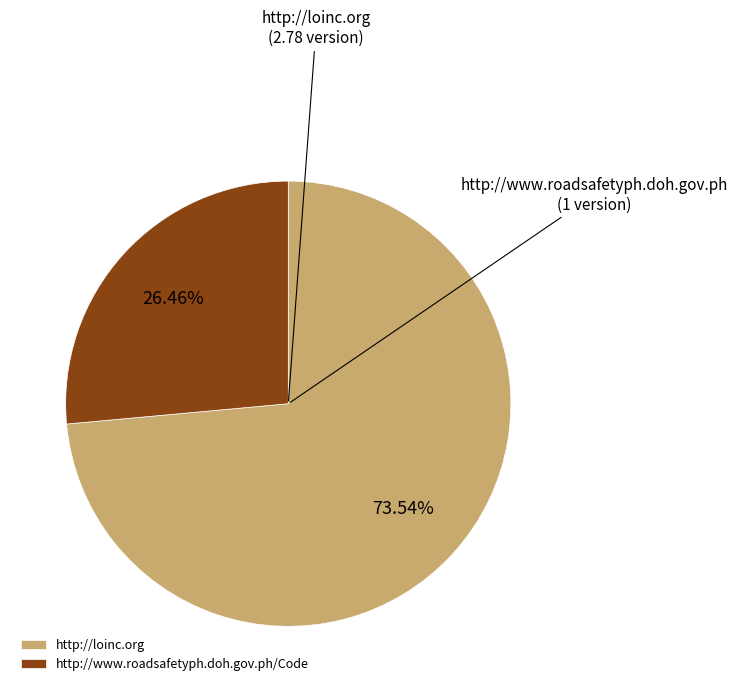

How many slices are in this pie chart?

2